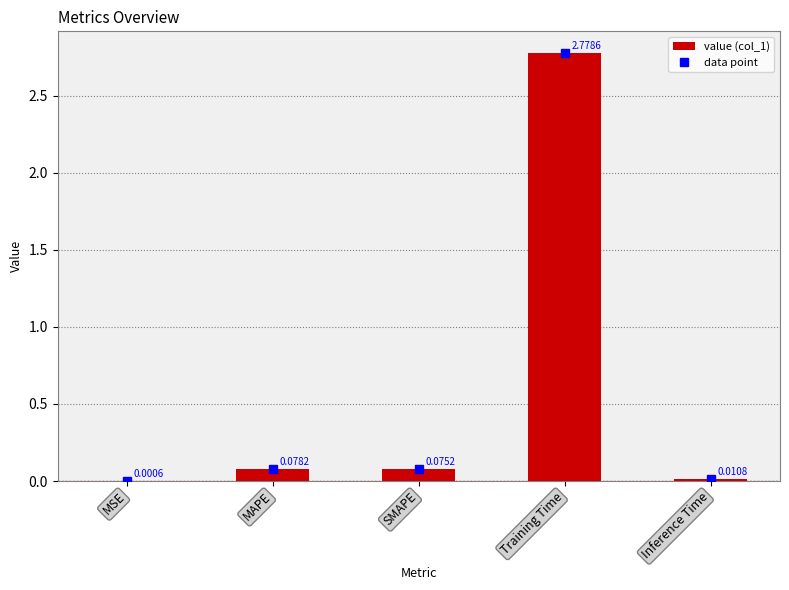

At which label is the value closest to 1?

MAPE